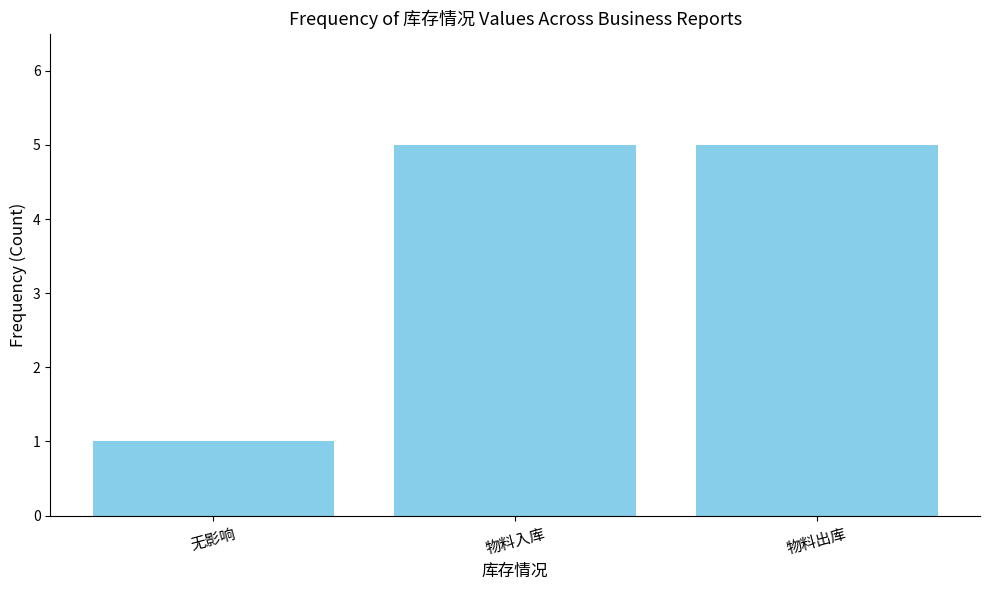

True or false: the data shows 1 at 无影响.

True